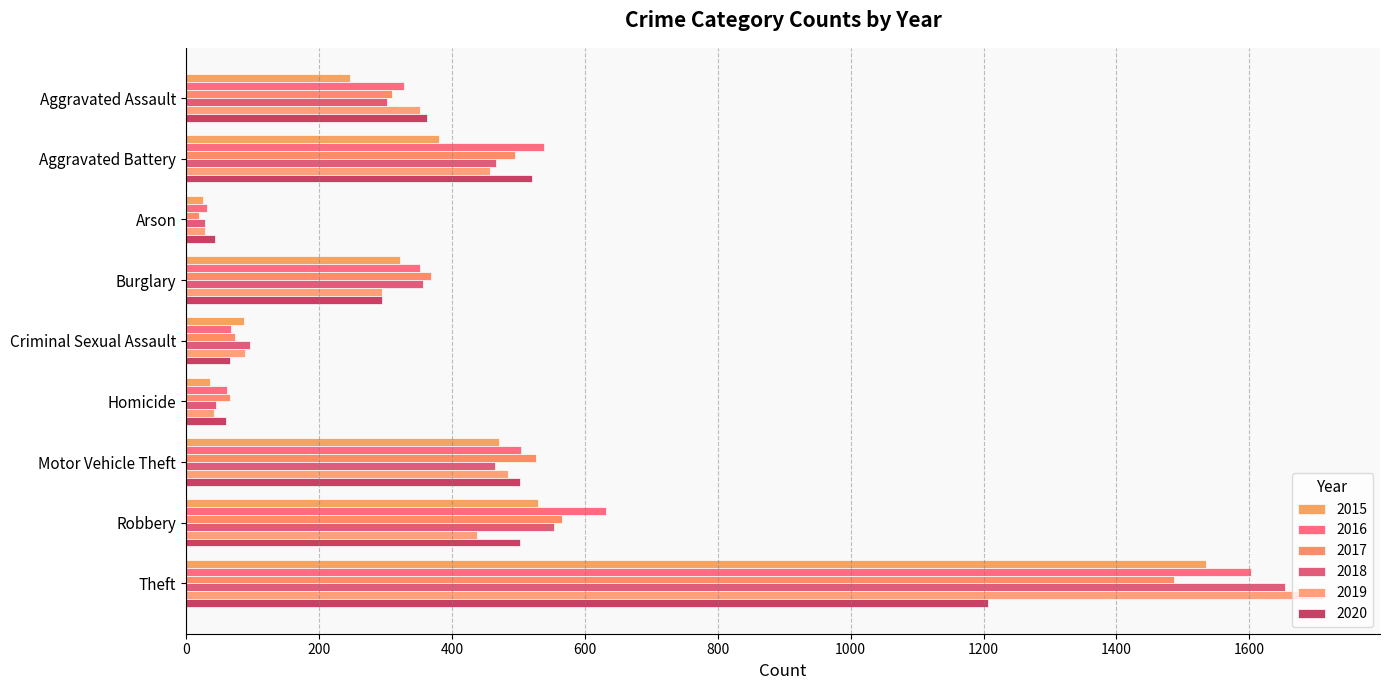

What is the value of the 2018 bar at the 5th from the left?

96